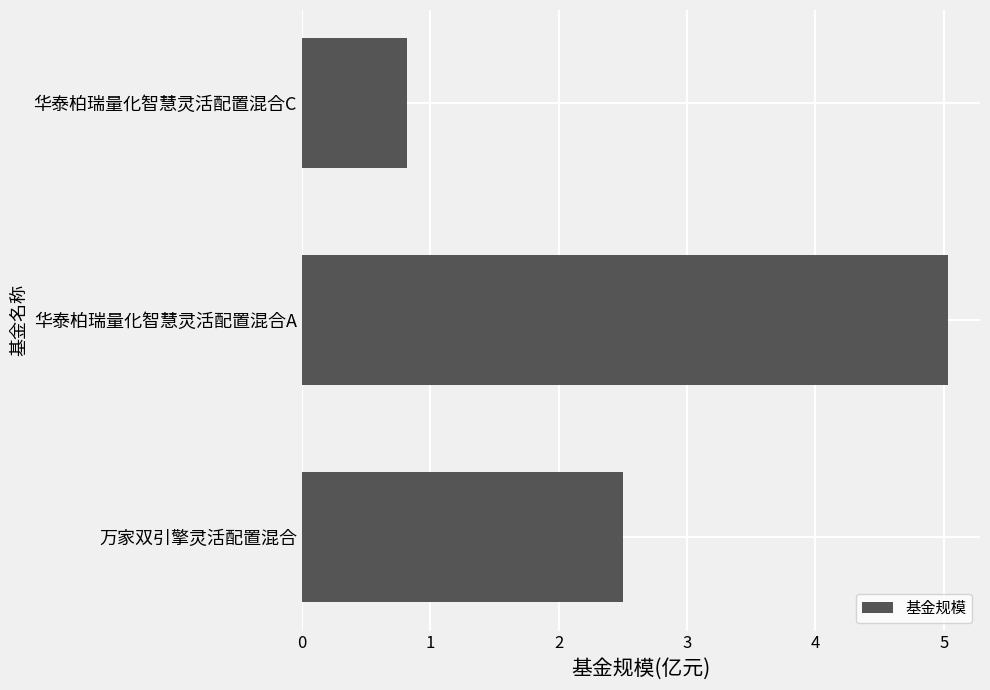

The value at 华泰柏瑞量化智慧灵活配置混合C is 0.8. True or false?

True